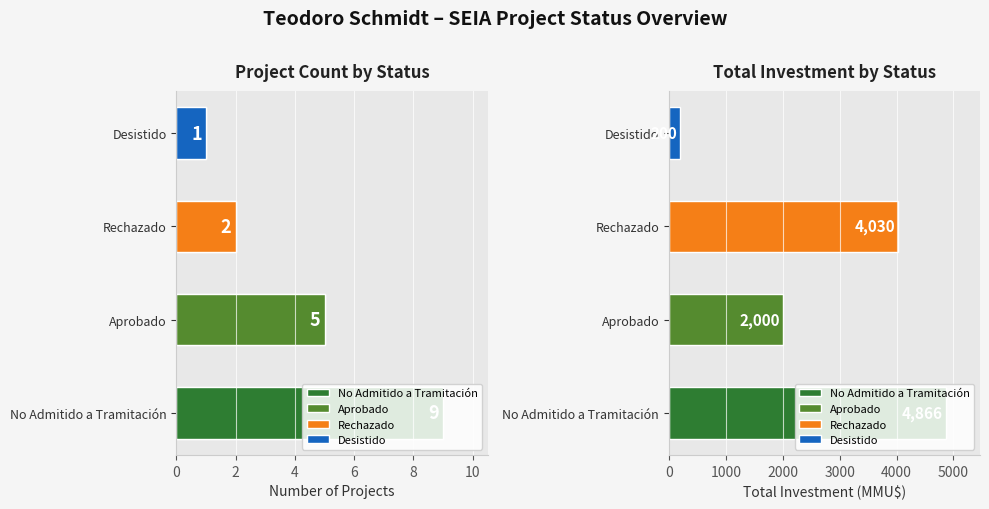

Between Rechazado and Aprobado, which is larger?

Aprobado